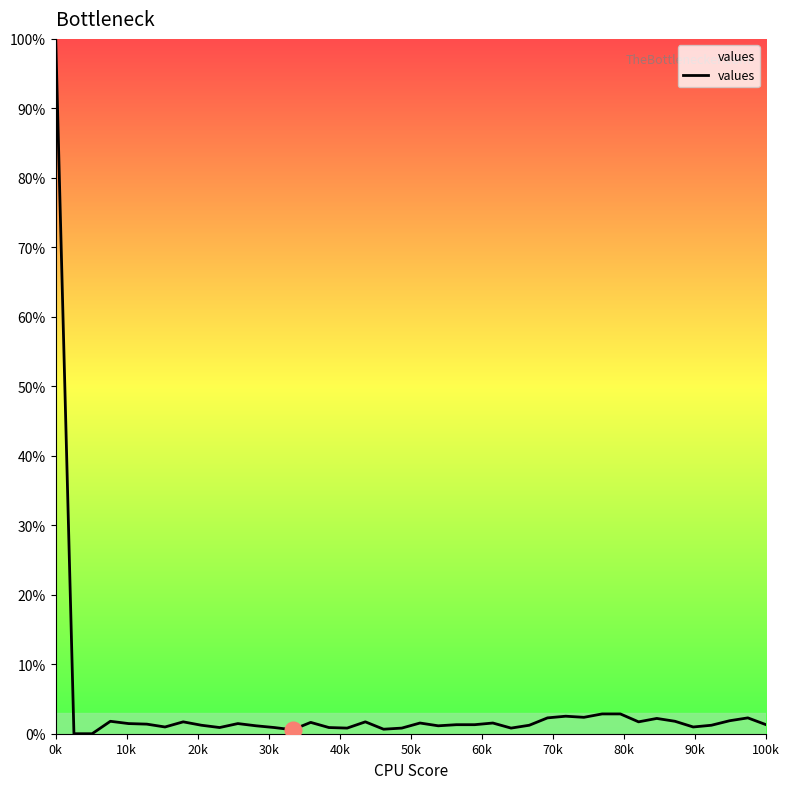

What is the greatest value displayed?

100.0